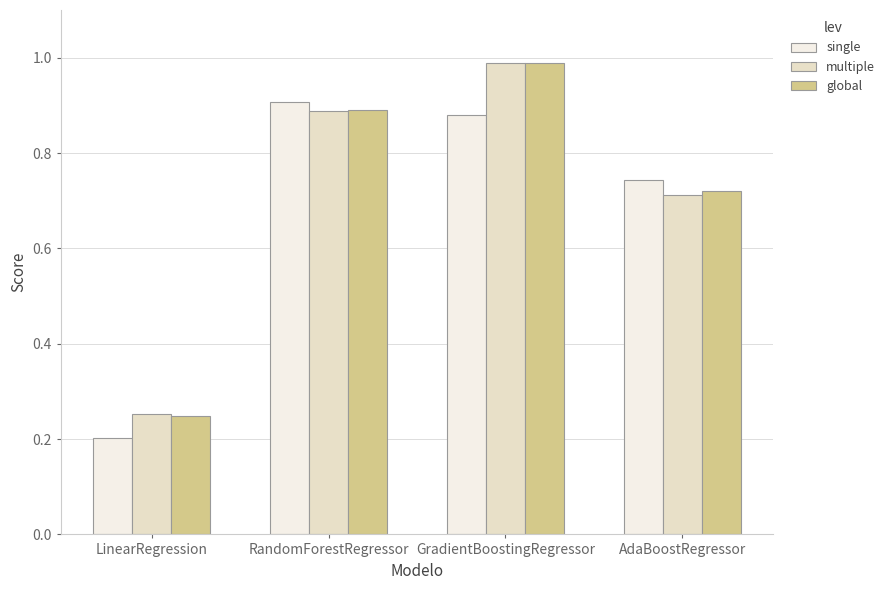

What is the sum of the global values at LinearRegression and RandomForestRegressor?

1.1